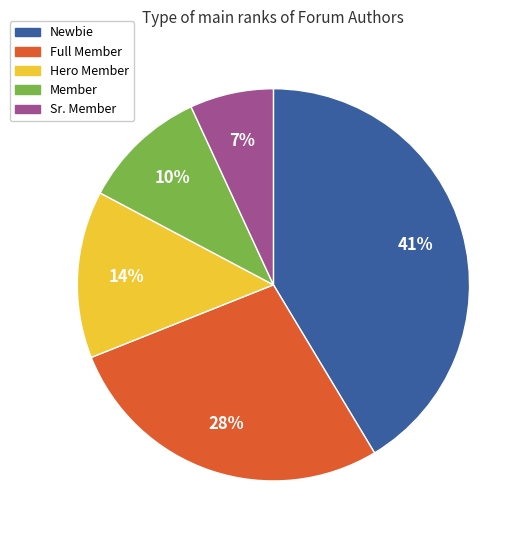

How many slices are in this pie chart?

5